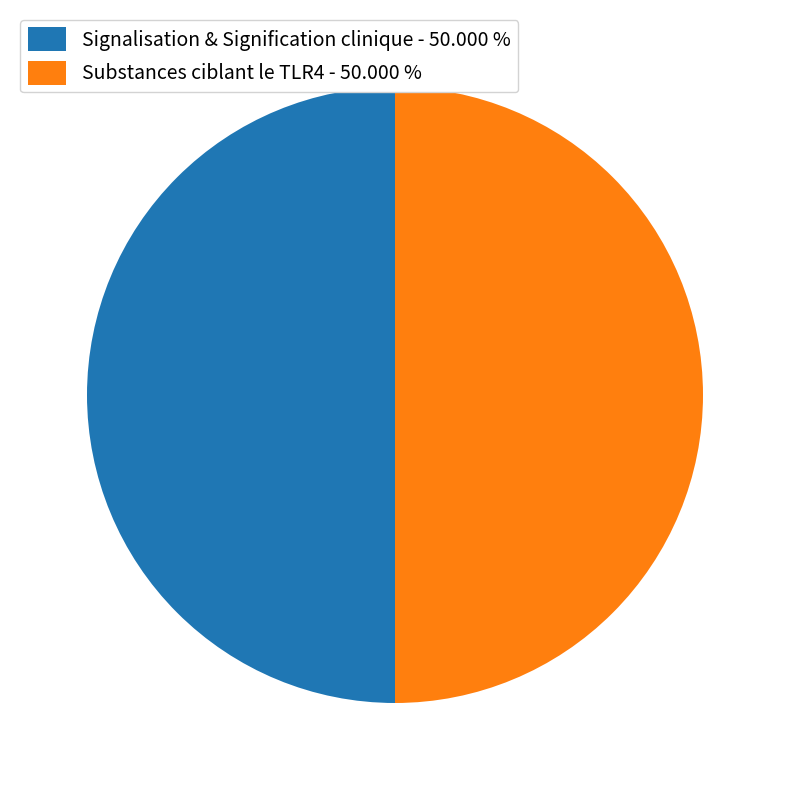

Combined, do Substances ciblant le TLR4 - 50.000 % and Signalisation & Signification clinique - 50.000 % account for over 50%?

Yes